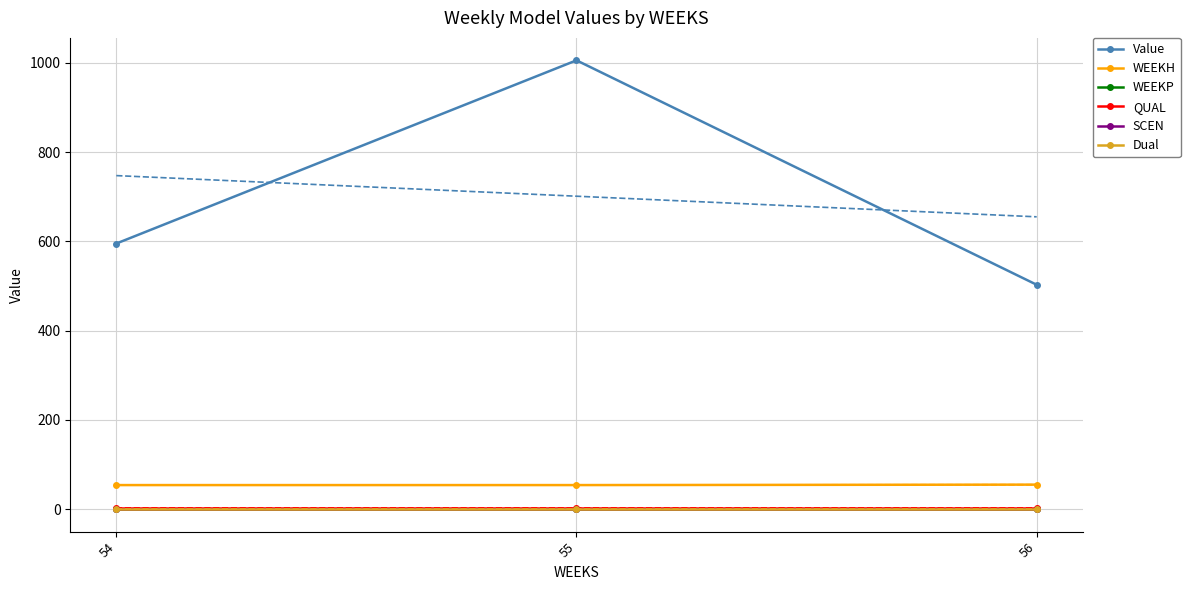

The Dual series shows 0.0 at 54. True or false?

True